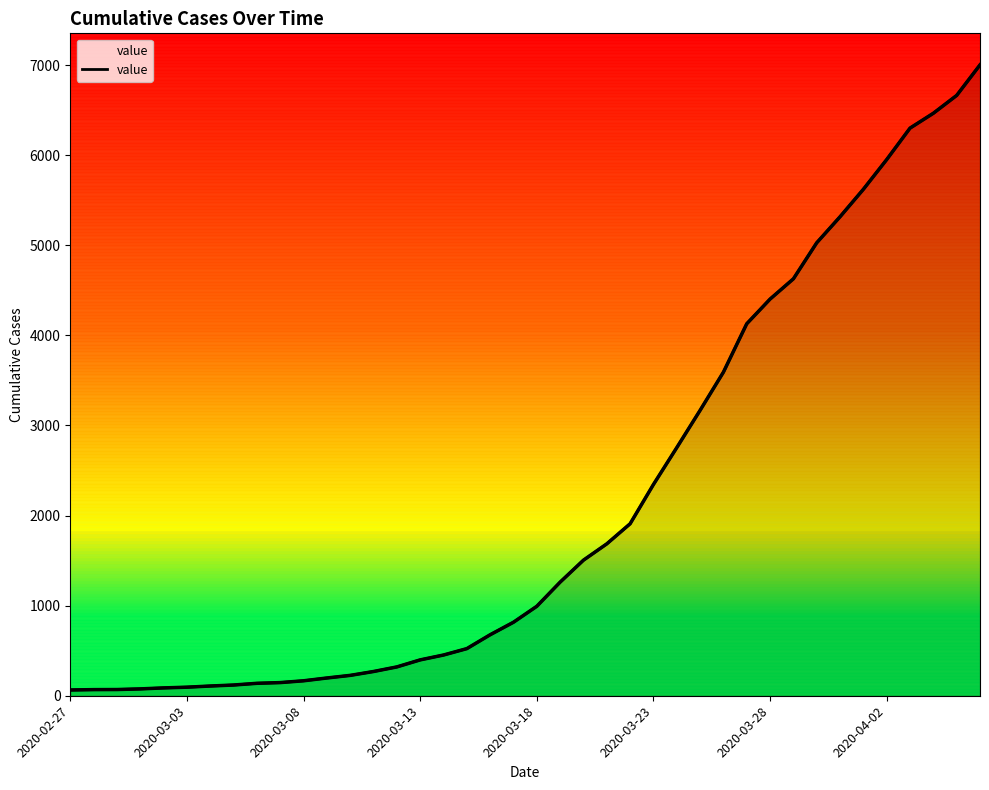

At which label is the value closest to 3533?

28